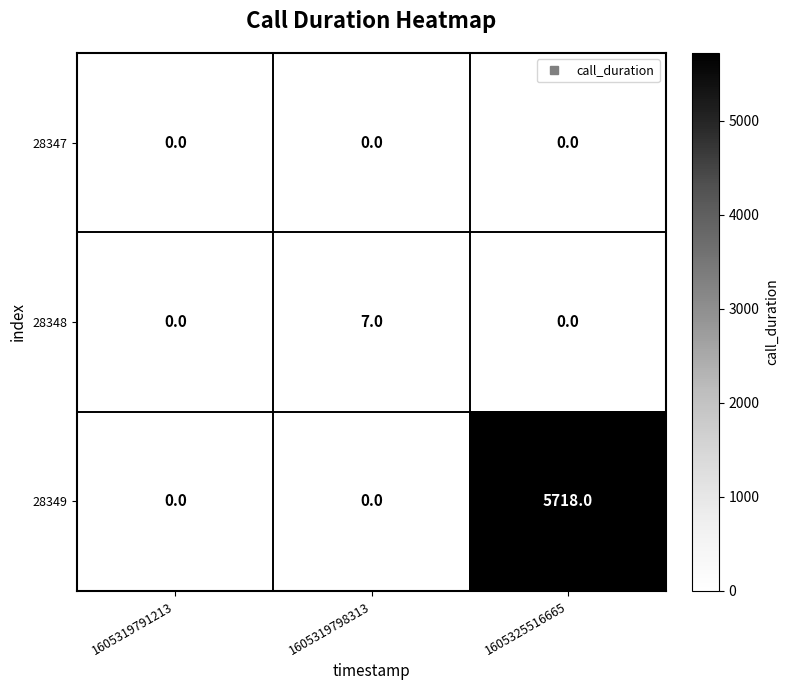

How many 28348 values are between 0 and 7?

3